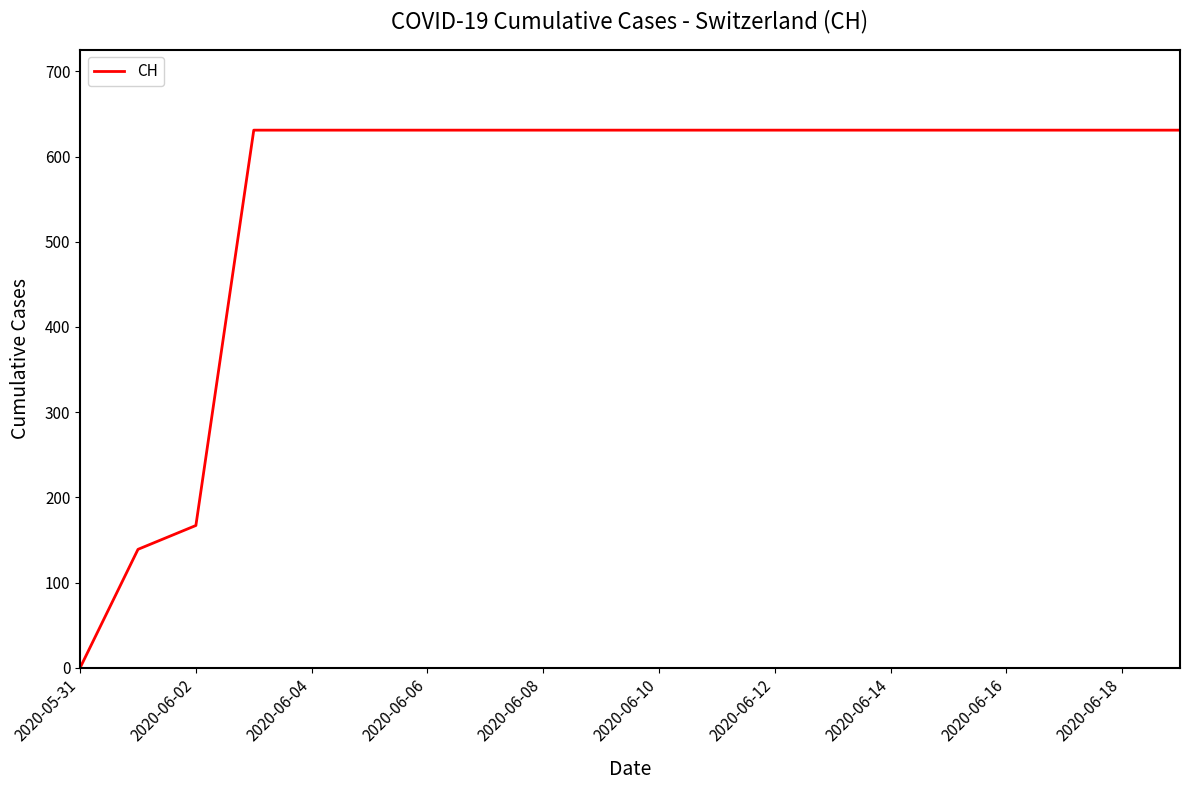

Is this an area chart (filled region under the line)?

No